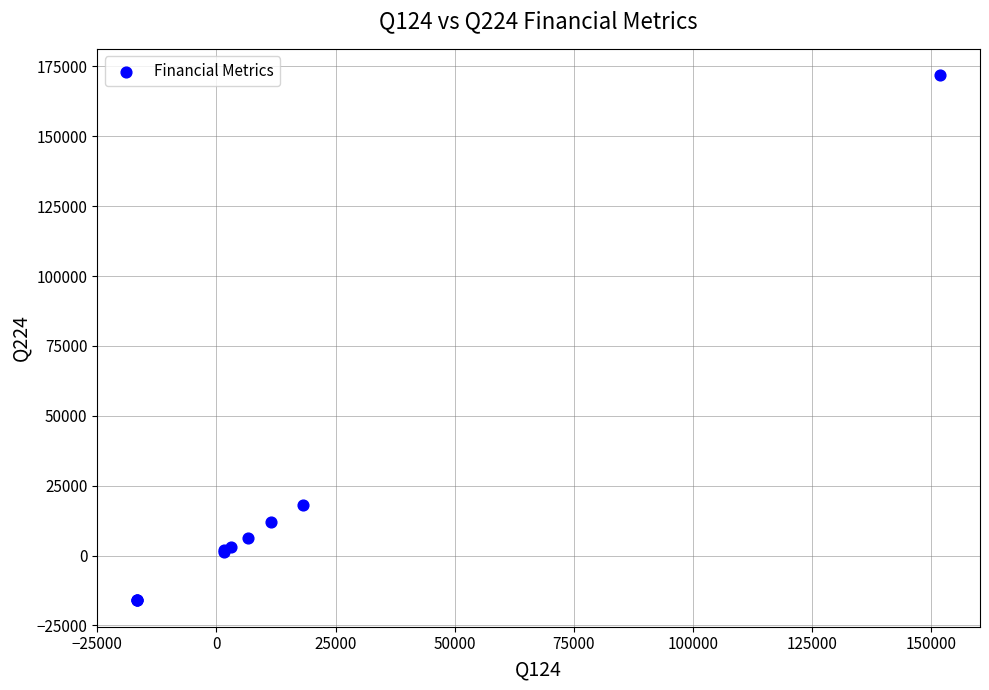

What Y value in the scatter plot is closest to 77909?

18075